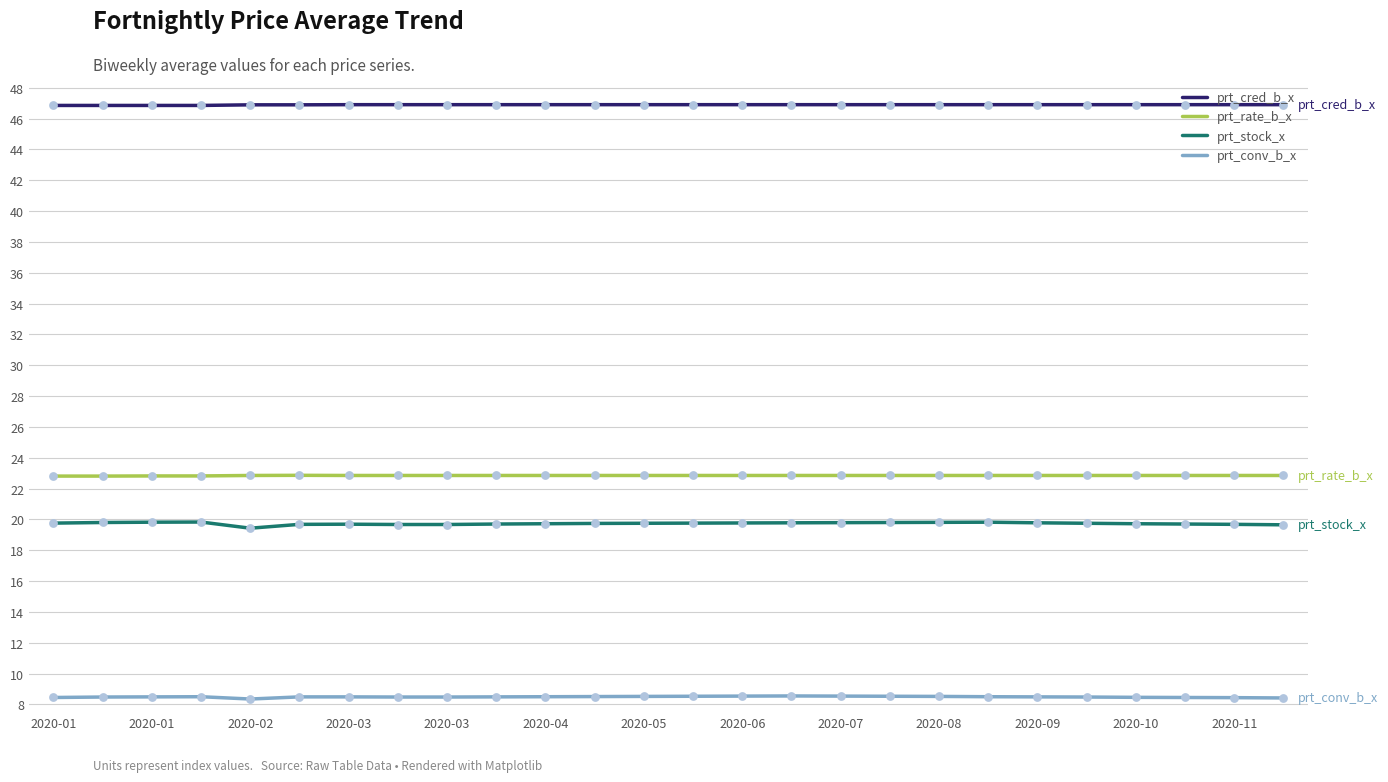

Which series has the largest total across all categories?

prt_cred_b_x